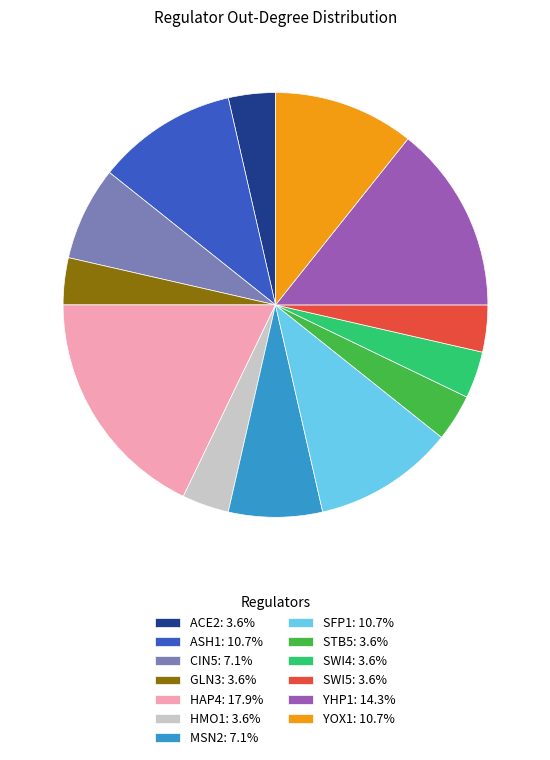

Does SWI5: 3.6% represent more than half of the total?

No